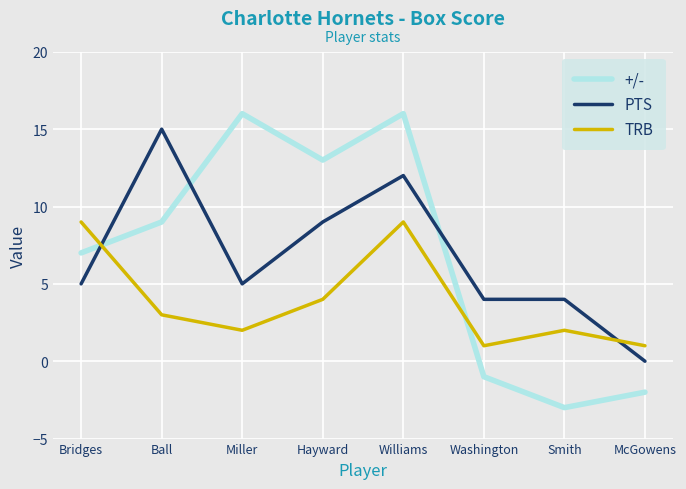

At how many categories does at least one series exceed 6?

5